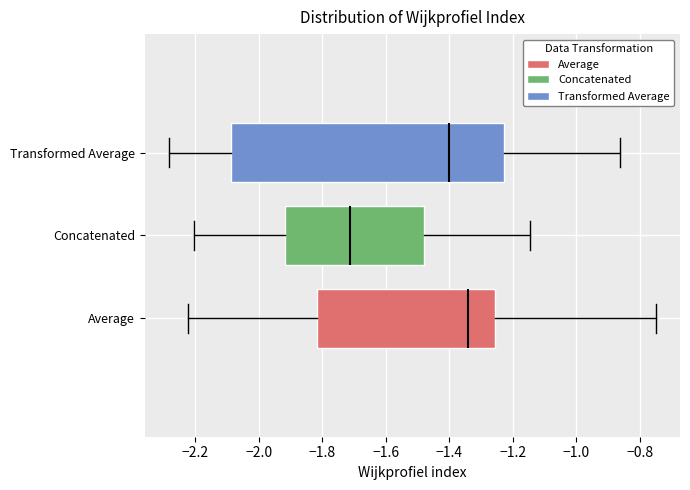

Reading bottom to top, transcribe this box plot: for each box, give where its median line is, the range the box spans, and where its two whiskers end, as read against the x-axis. The values are not printed on the chart, so give them approximately, as read against the axis.

Average: median -1.34, box -1.82 to -1.26, whiskers -2.22 to -0.76
Concatenated: median -1.72, box -1.92 to -1.48, whiskers -2.20 to -1.14
Transformed Average: median -1.40, box -2.08 to -1.22, whiskers -2.28 to -0.86